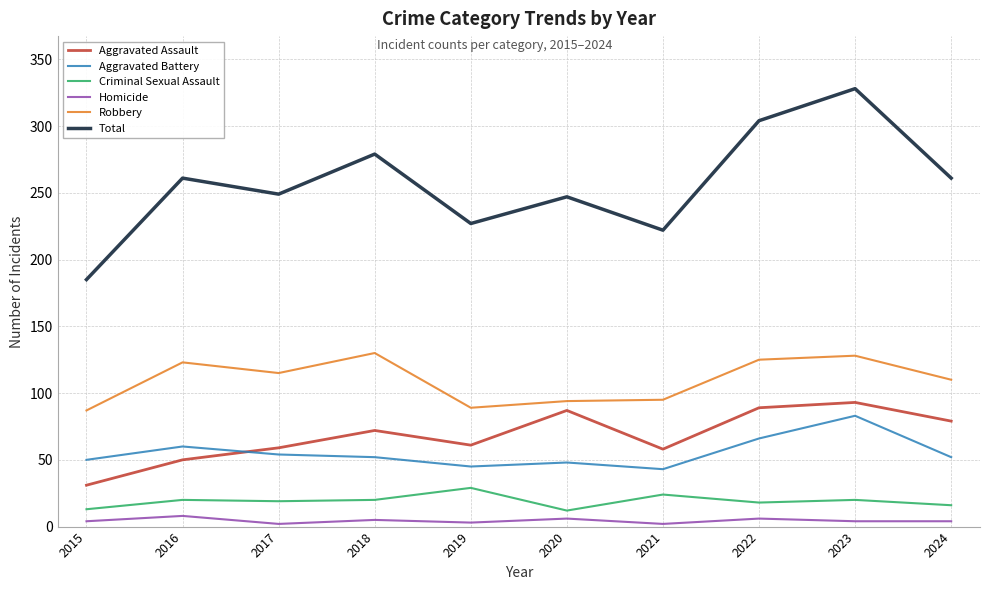

What is the difference between the second highest and minimum values in the Aggravated Battery series?

23